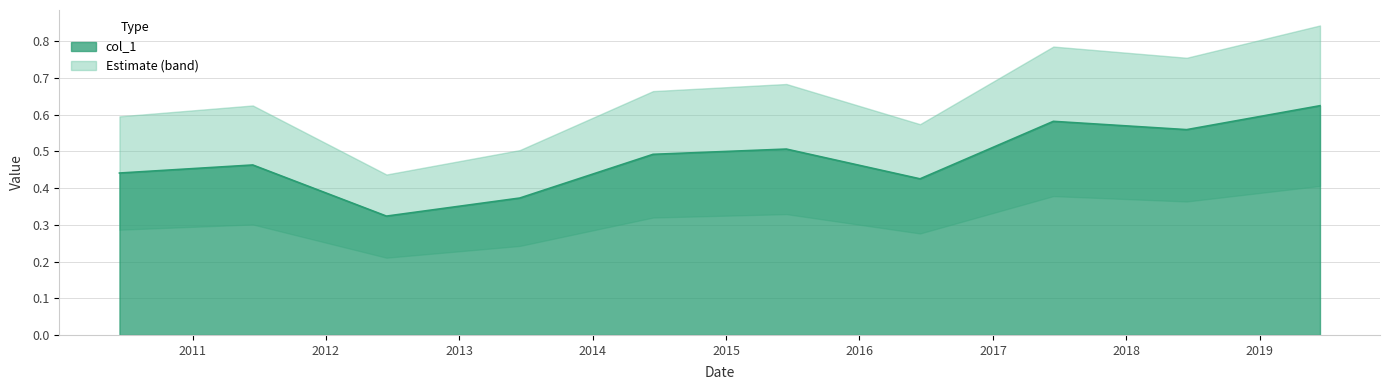

Which label corresponds to the largest value in the chart?

2019-06-15